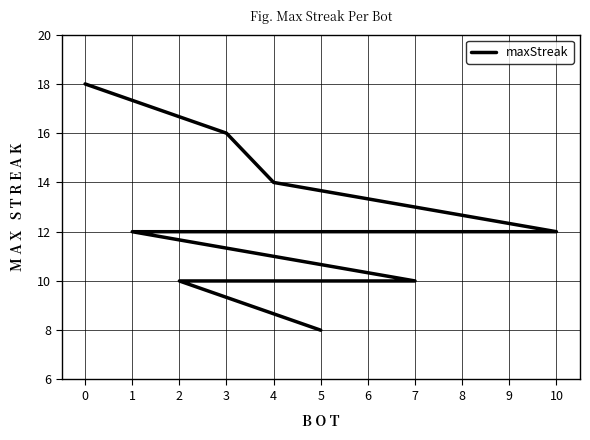

How many categories are shown in the chart?

11